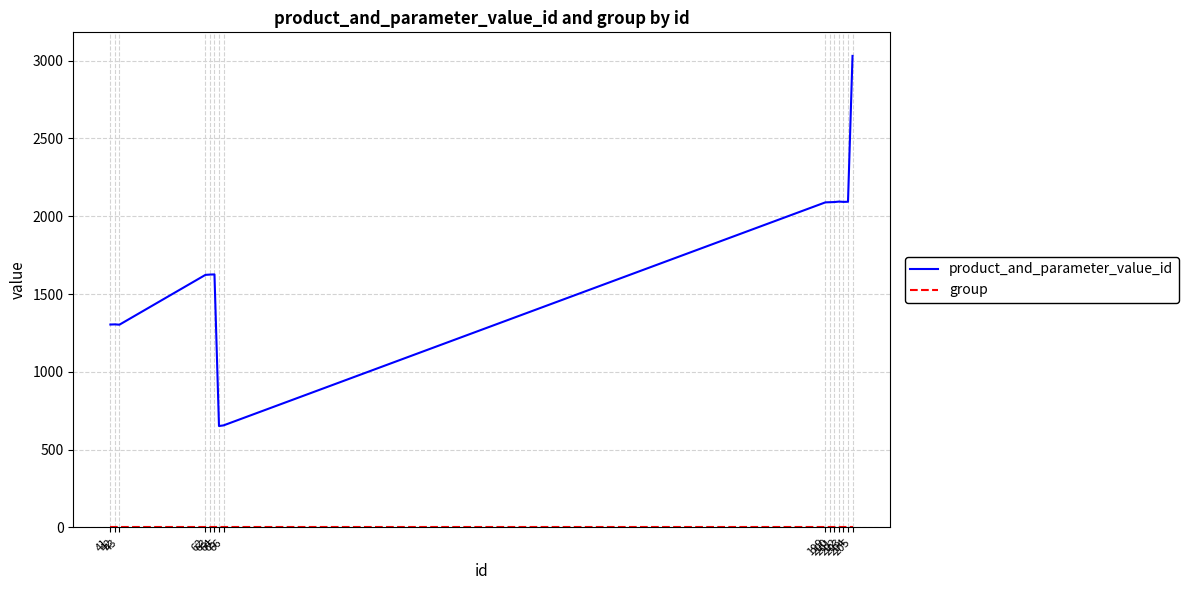

Which series has the largest range (max minus min)?

product_and_parameter_value_id